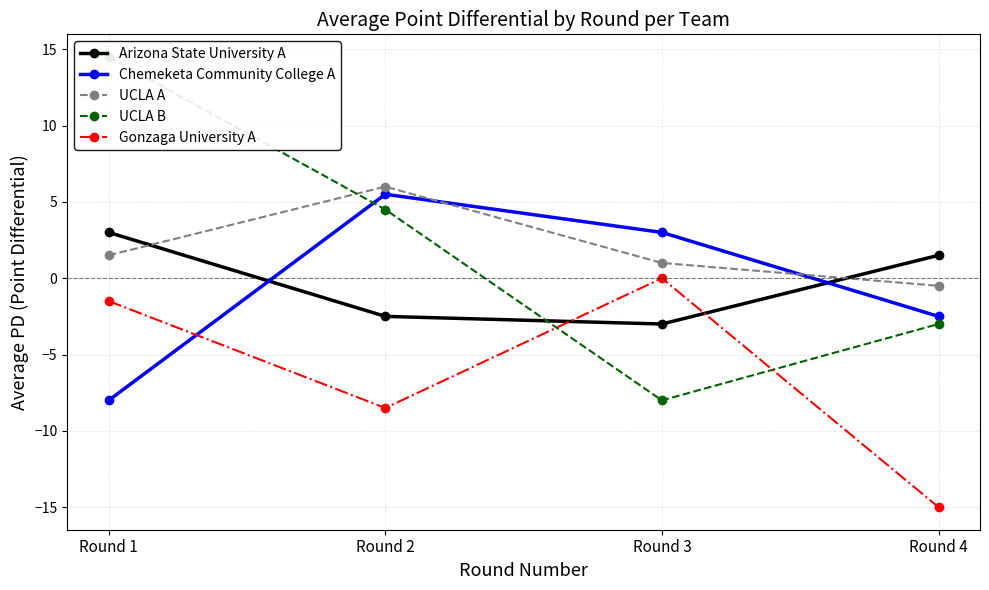

List the series in order of their peak value, highest first.

UCLA B, UCLA A, Chemeketa Community College A, Arizona State University A, Gonzaga University A